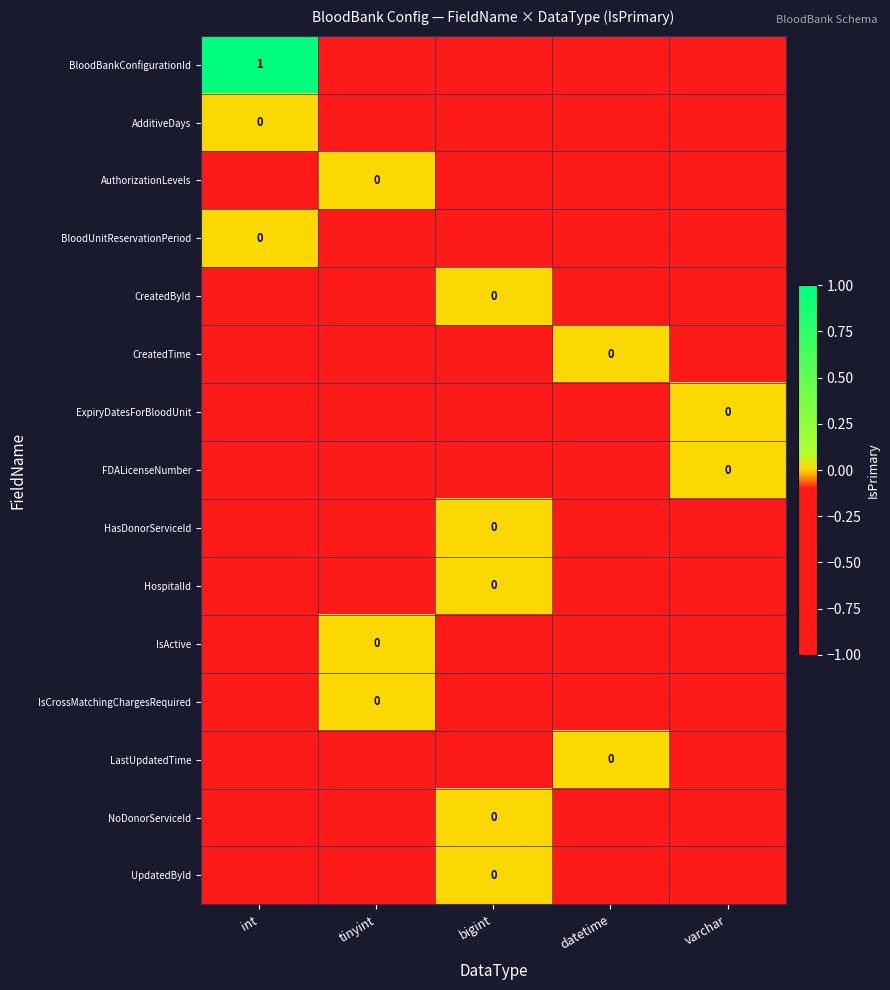

What is the difference between the IsActive values at bigint and tinyint?

1